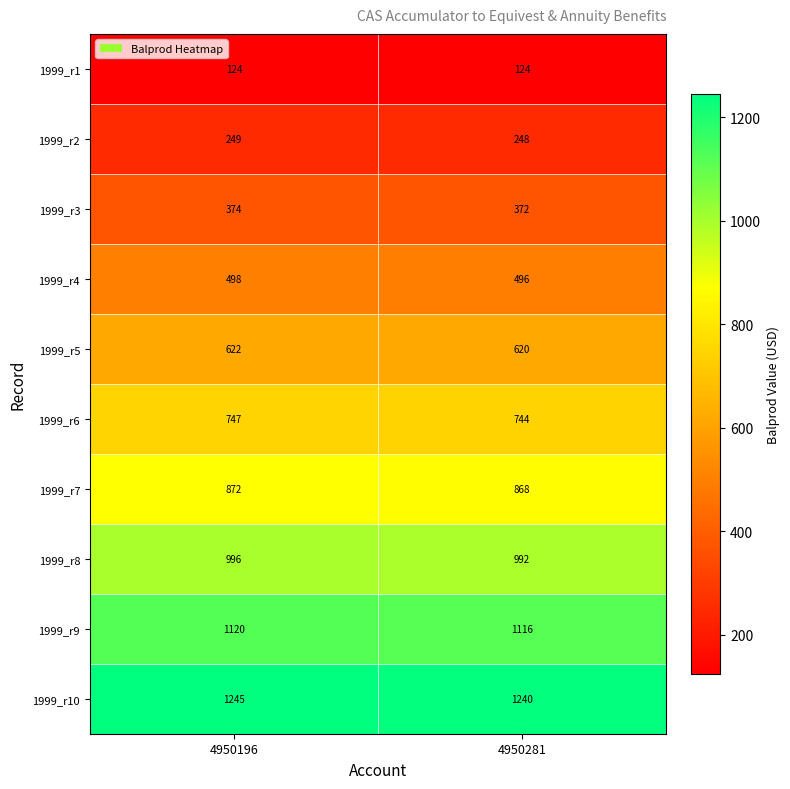

What is the sum of all 1999_r6 values?

1491